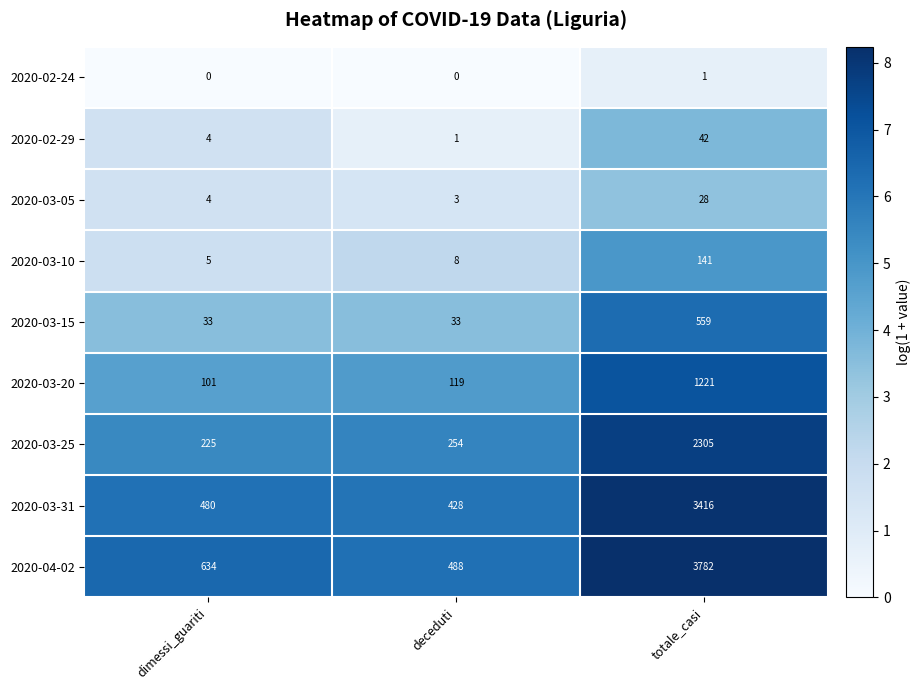

Where is 2020-03-25 nearest to the value 1265?

deceduti